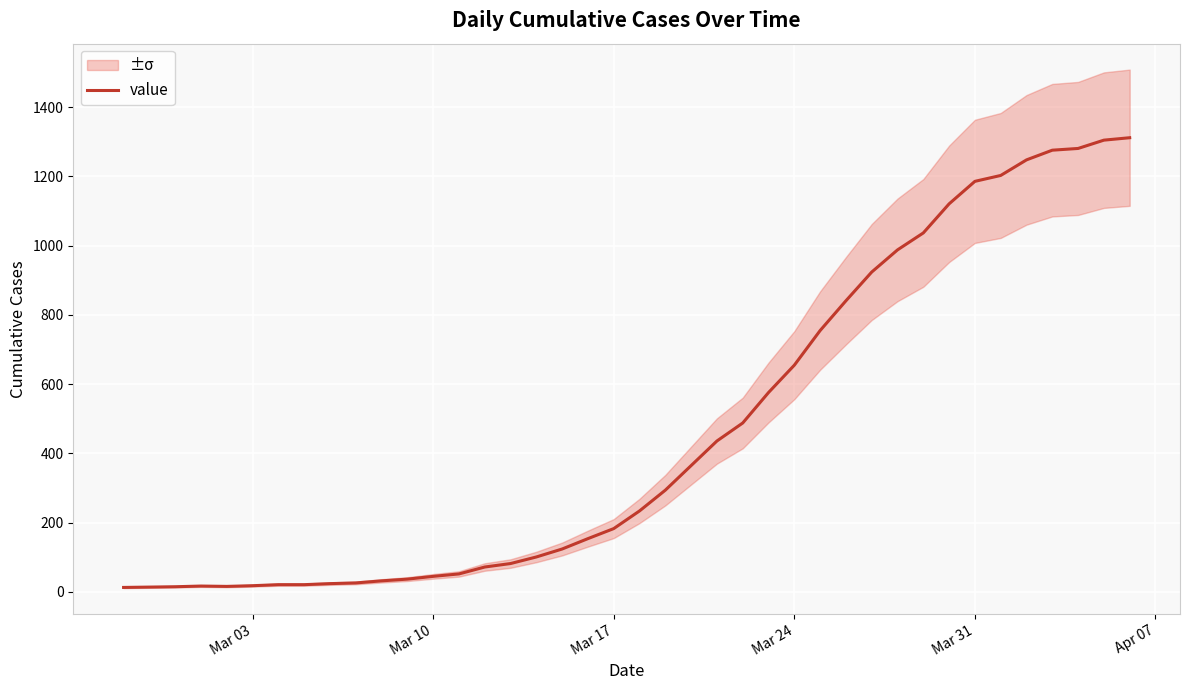

What is the maximum value for value?

1312